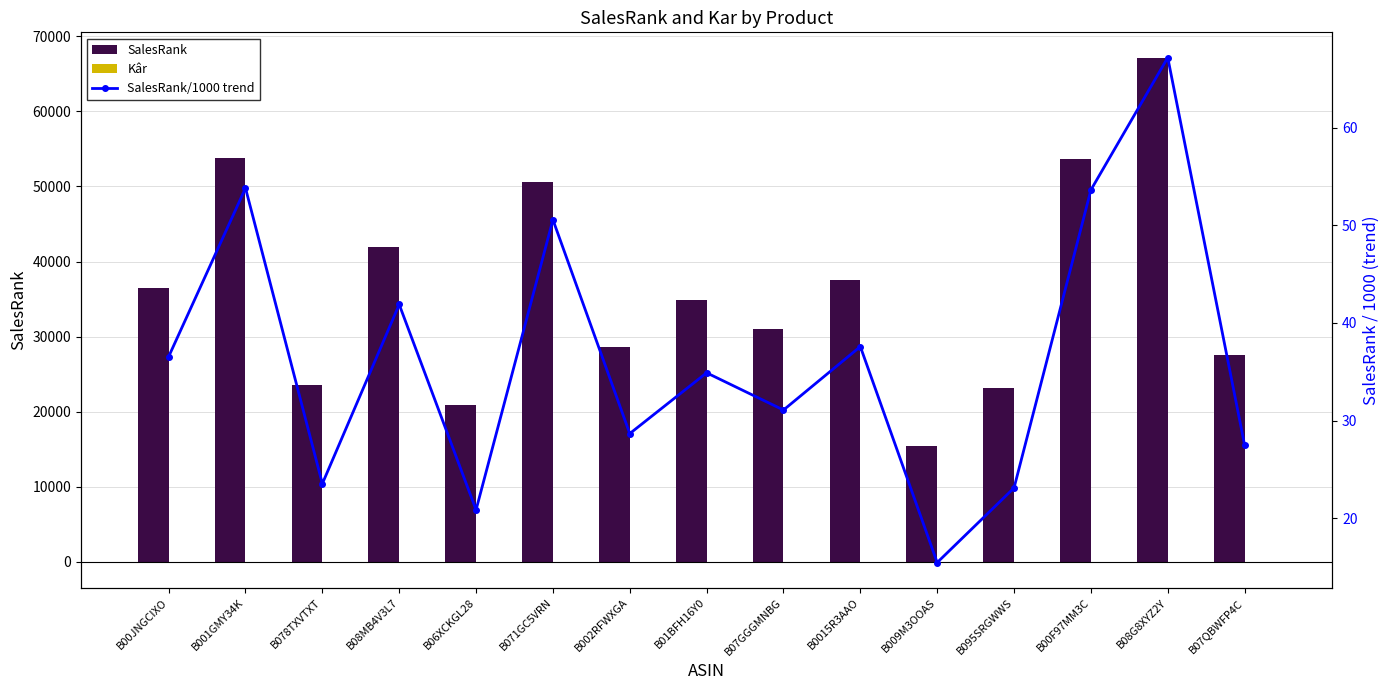

Which category has the highest value in the Kâr series?

B08G8XYZ2Y